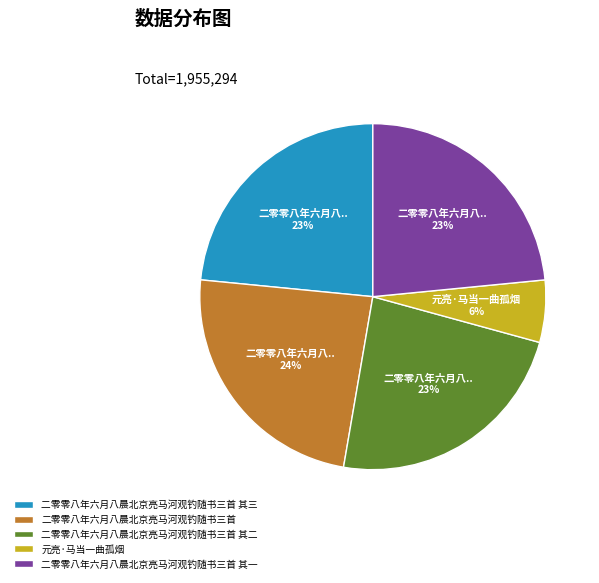

Which slice is the smallest?

元亮·马当一曲孤烟